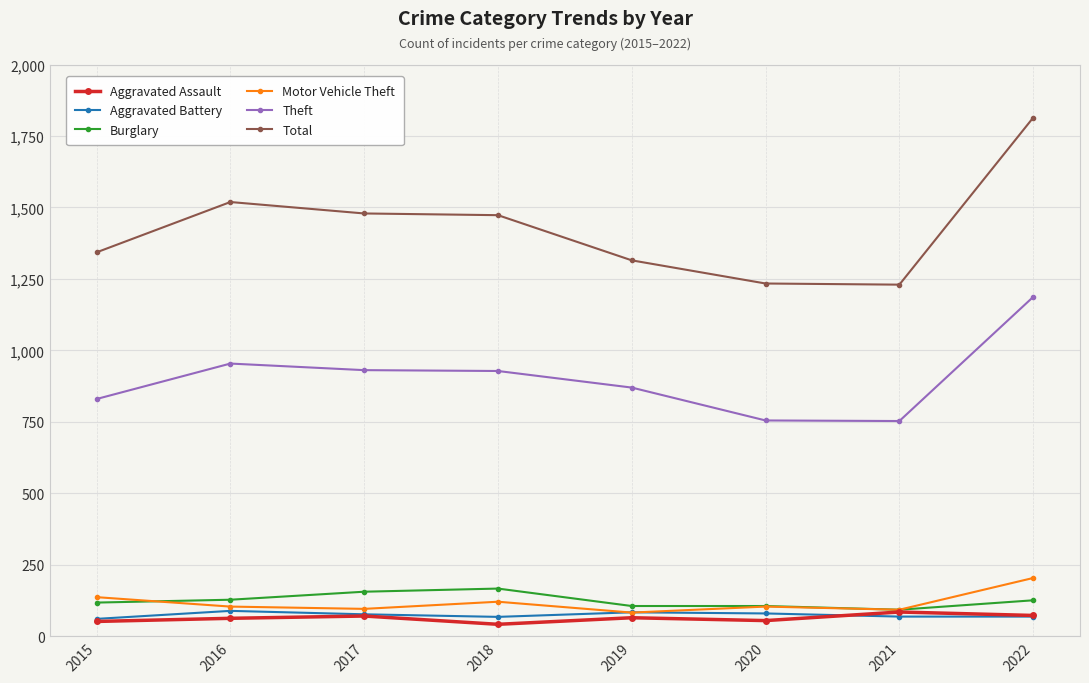

What is the lowest value of the Burglary series?

93